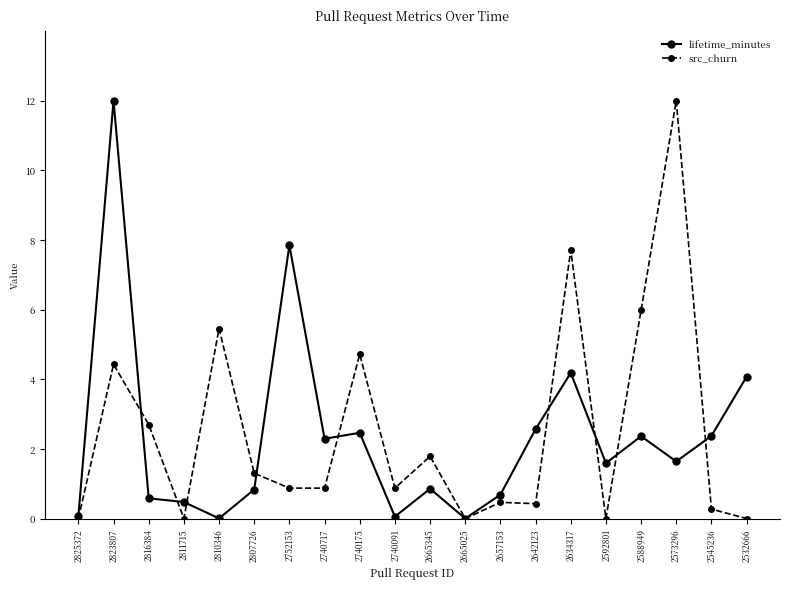

How many lines are shown in the chart?

2